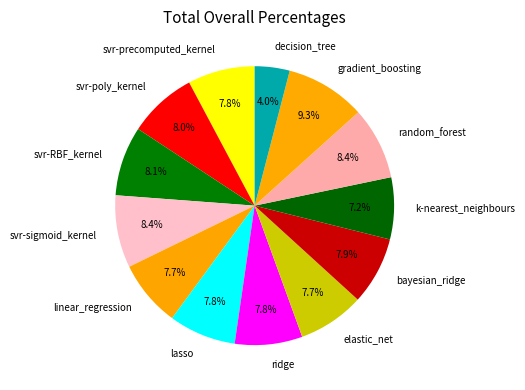

Which category has the biggest portion of the pie?

gradient_boosting